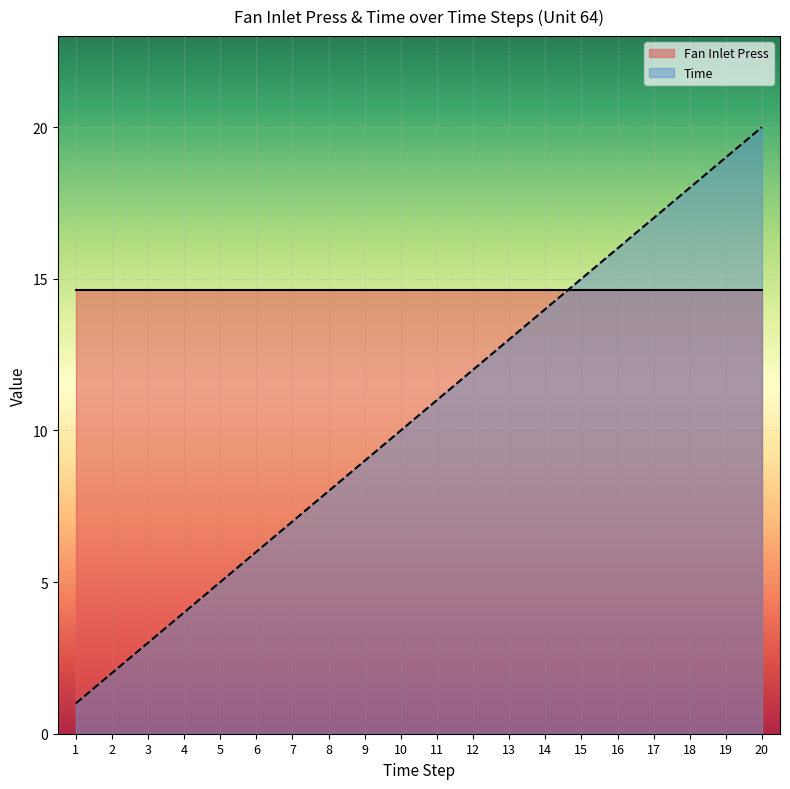

Where is the data nearest to the value 10?

10